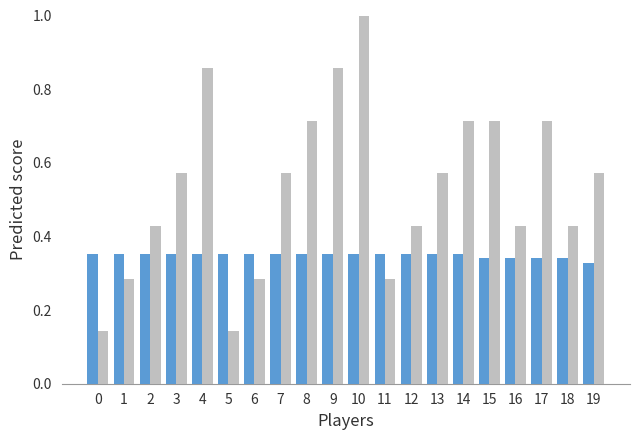

What is the total value across all series at 18?

0.8